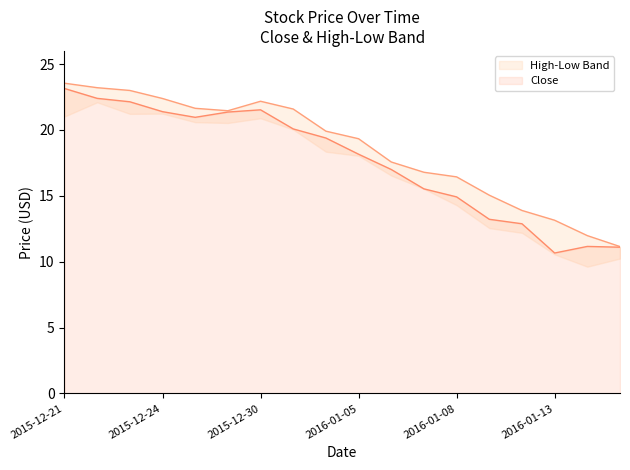

True or false: High and Open intersect in this chart.

False